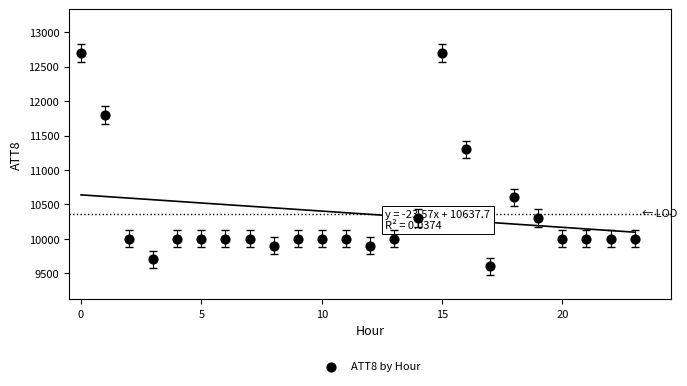

What is the range of Y values (max minus min)?

3100